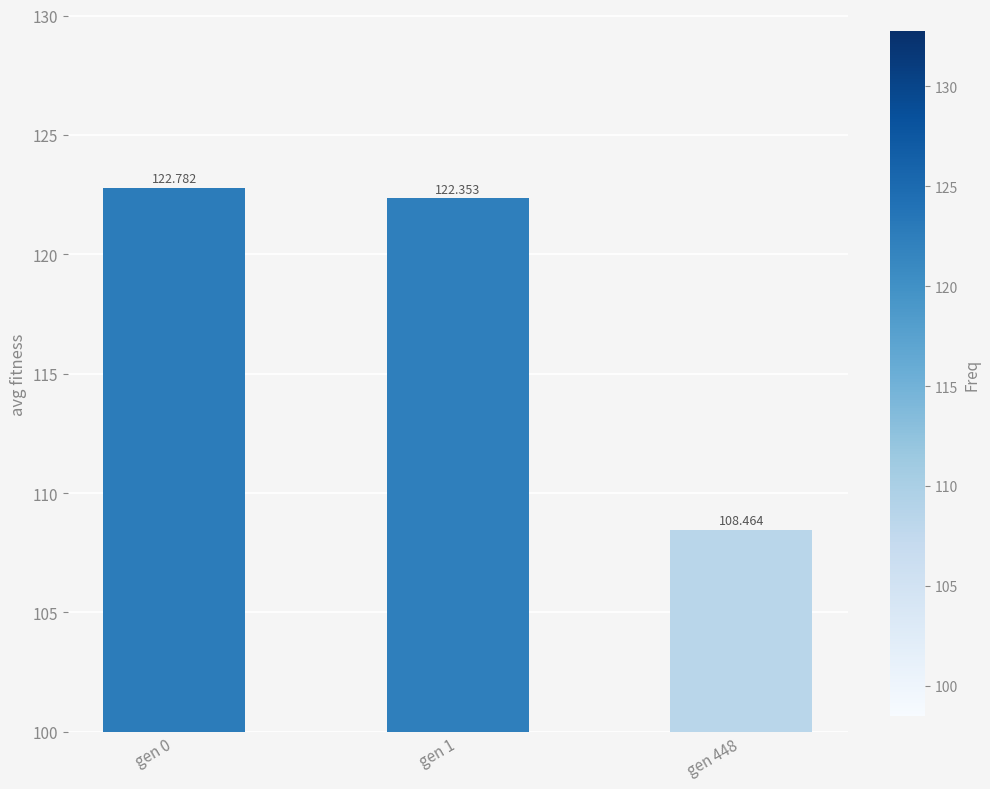

List the labels in order of value, largest first.

gen 0, gen 1, gen 448